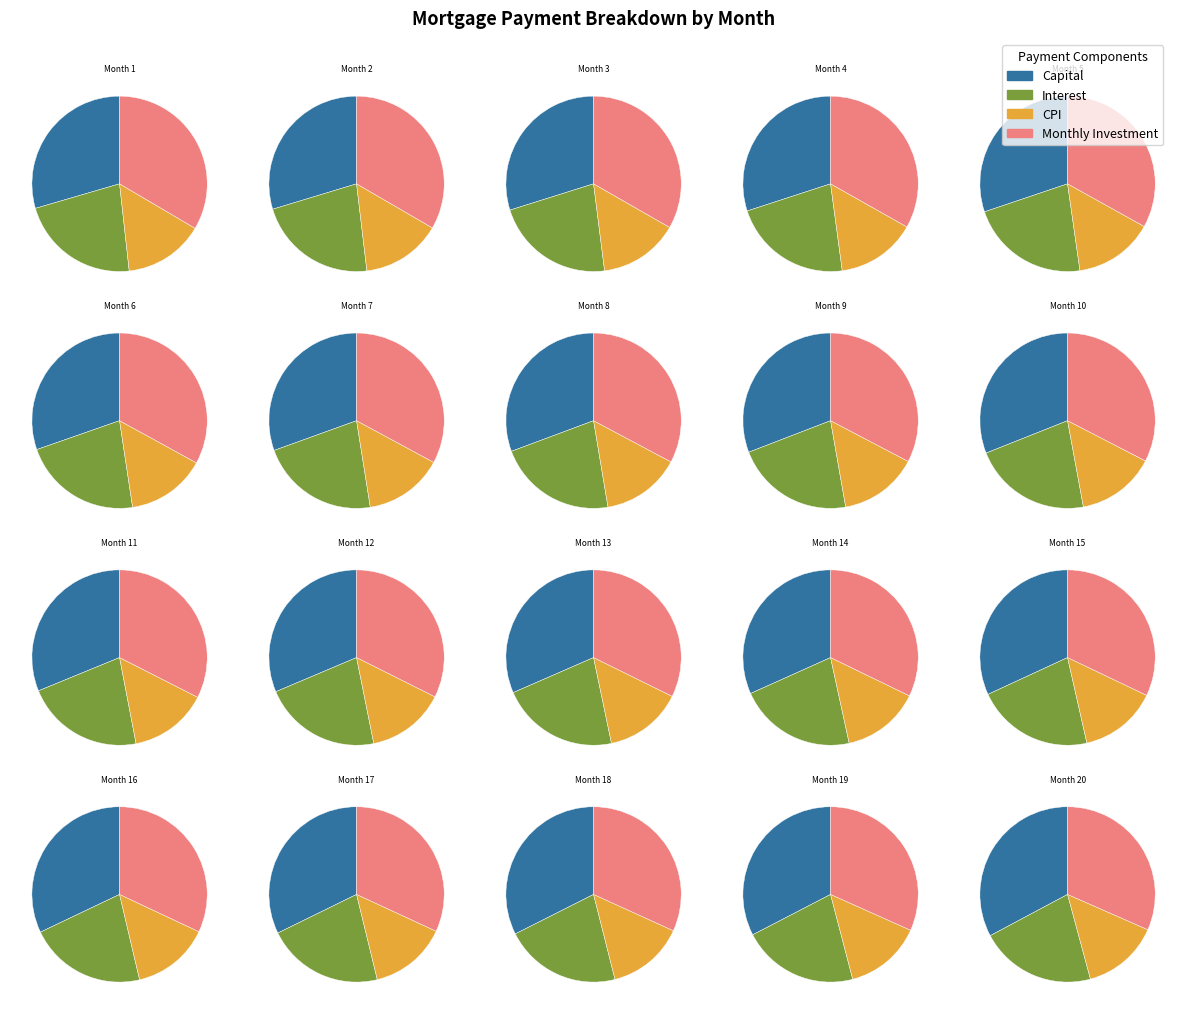

Rank the categories by interest value from highest to lowest.

Month 1, Month 2, Month 3, Month 4, Month 5, Month 6, Month 7, Month 8, Month 9, Month 10, Month 11, Month 12, Month 13, Month 14, Month 15, Month 16, Month 17, Month 18, Month 19, Month 20